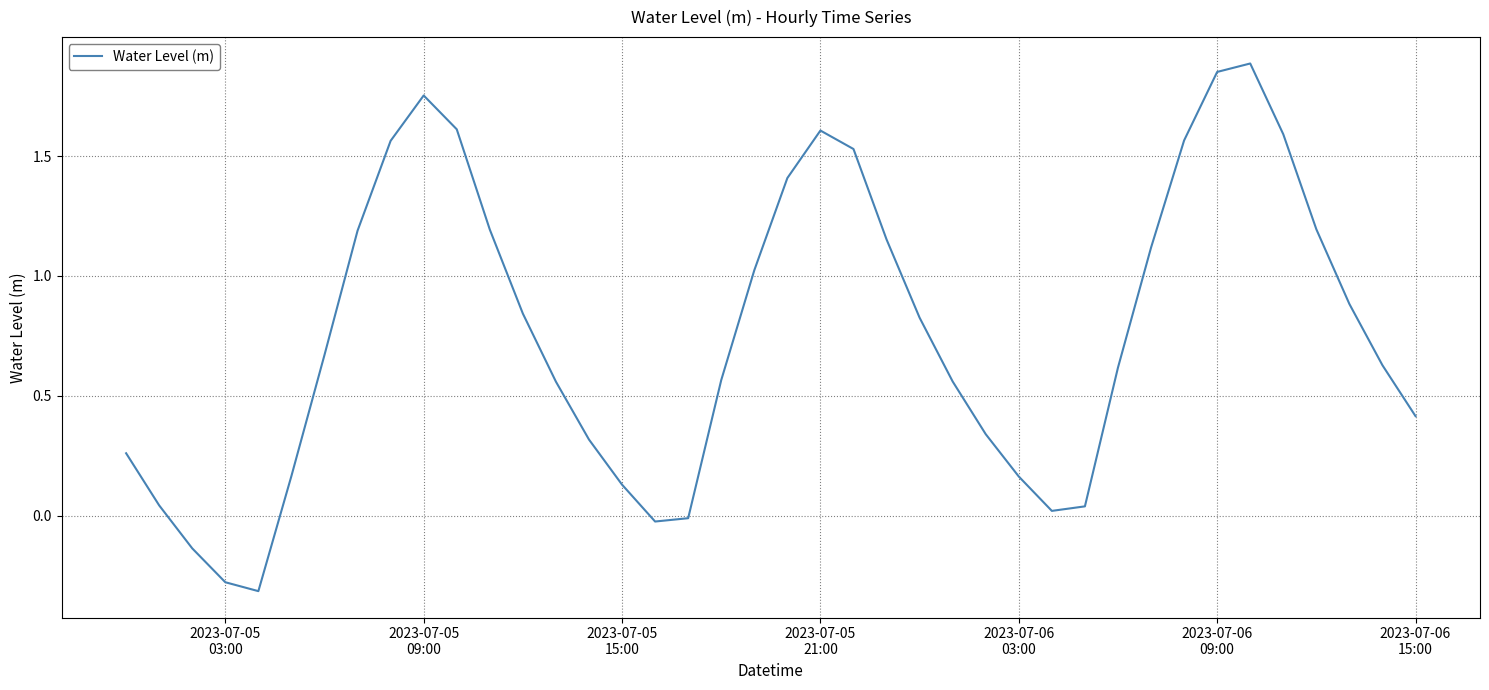

What is the minimum value shown in the chart?

-0.3